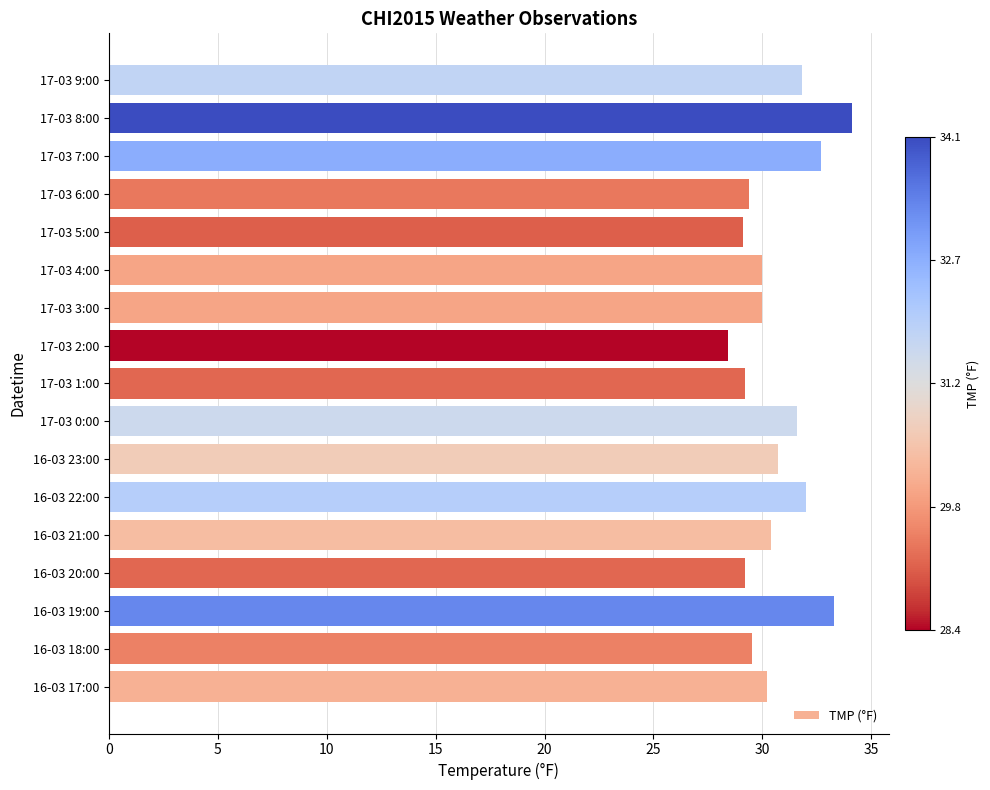

What is the ratio of the value at 17-03 1:00 to the value at 16-03 22:00?

0.9